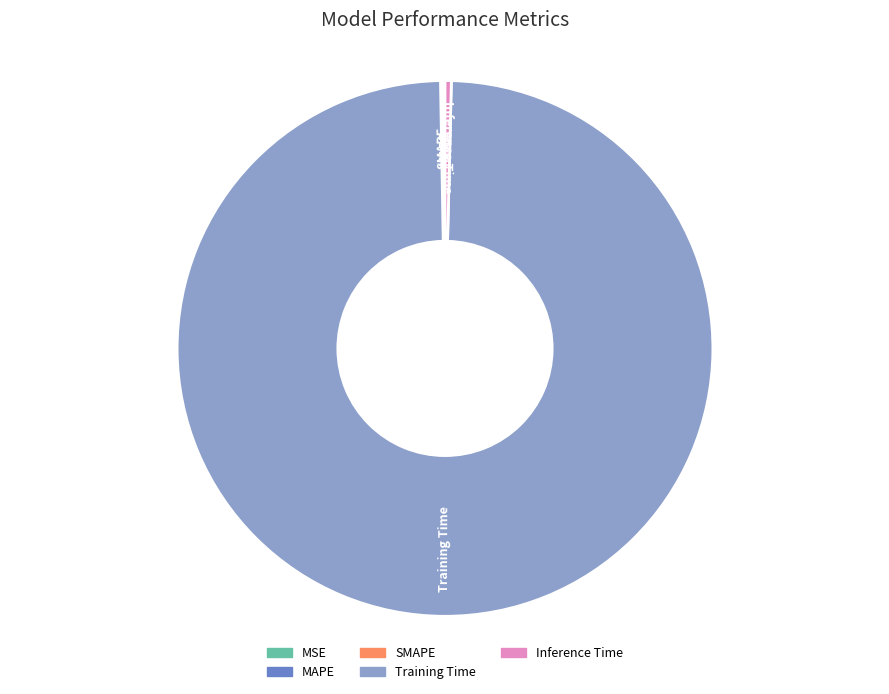

Which category has the biggest portion of the pie?

Training Time